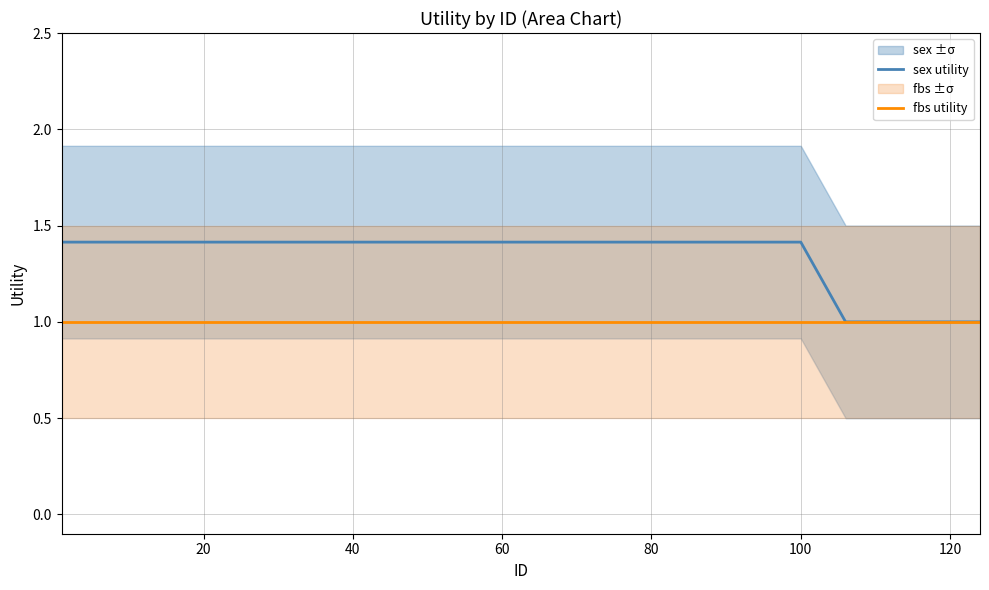

Is this an area chart (filled region under the line)?

No